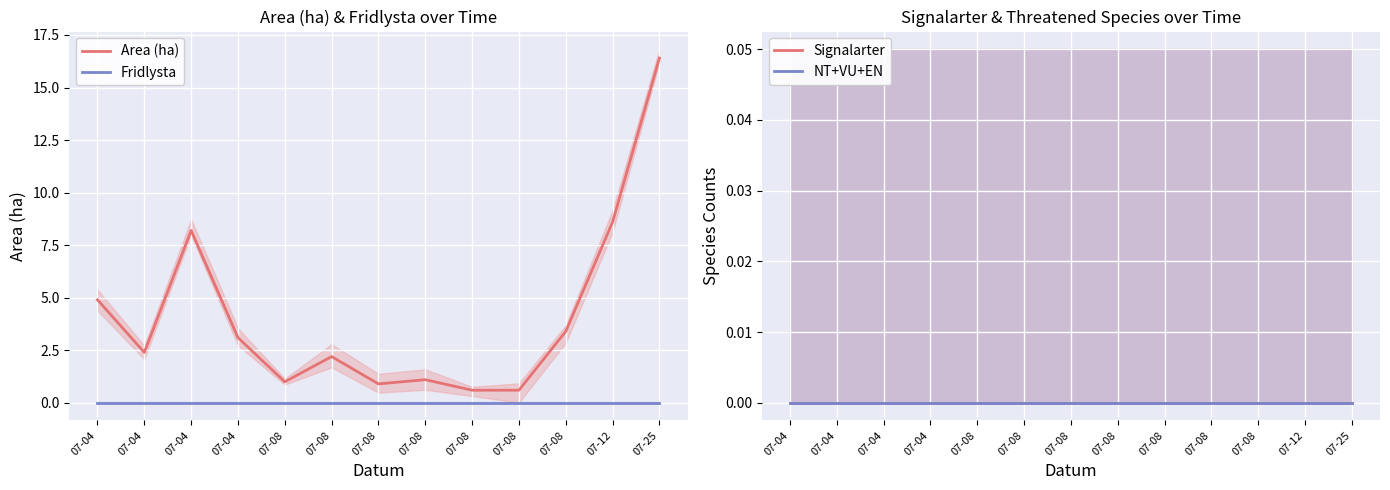

True or false: Area (ha) and NT+VU+EN cross at least once.

False